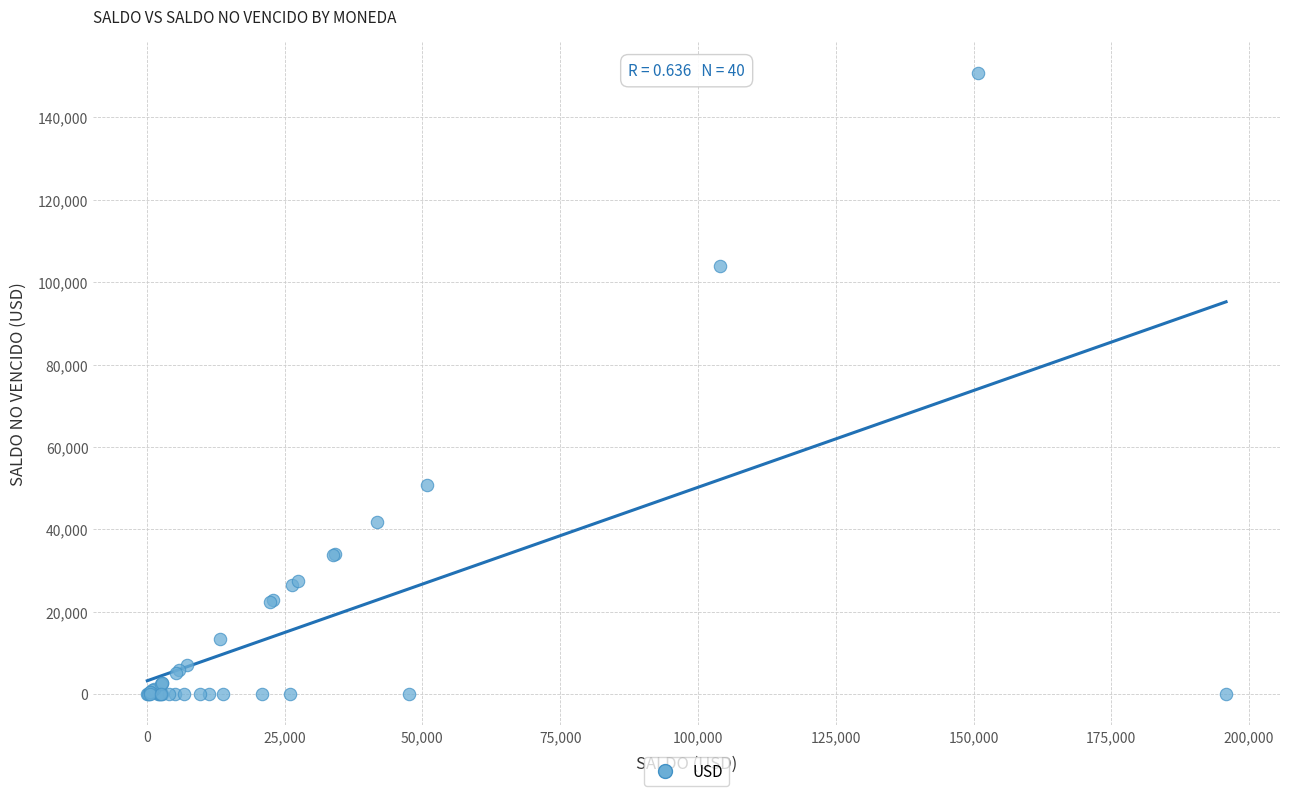

What Y value in the scatter plot is closest to 75409?

50808.0